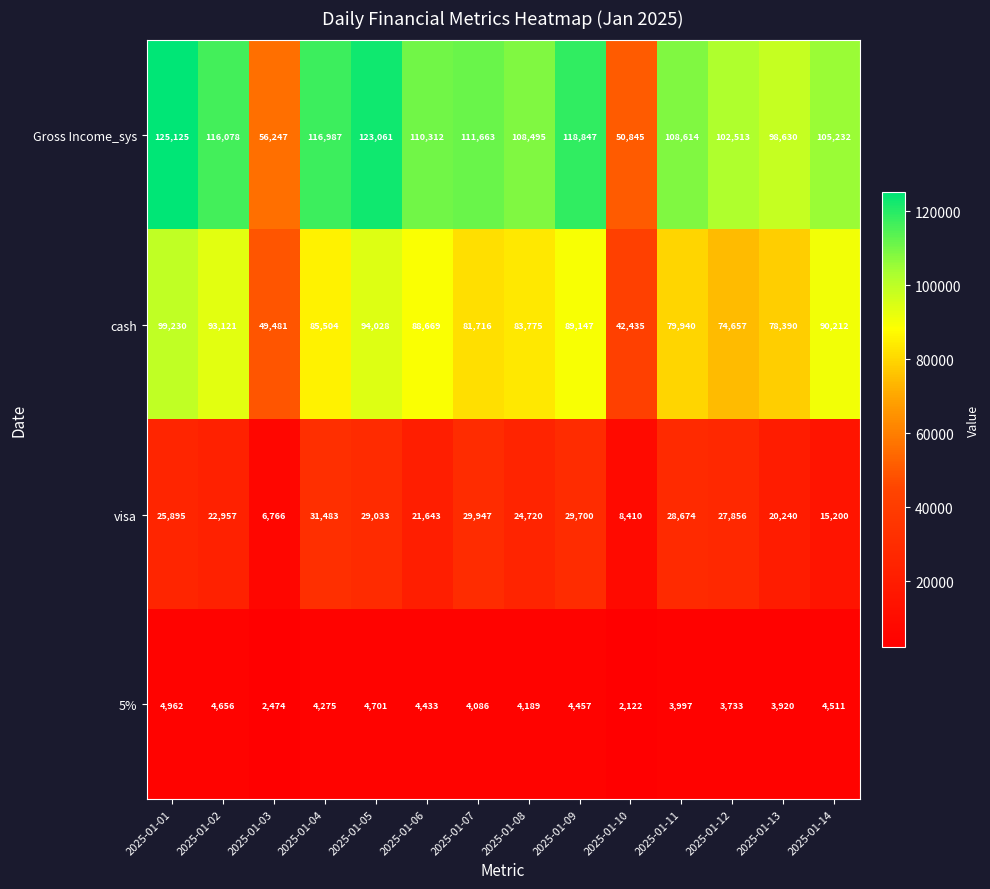

What is the difference between the highest and lowest values at 2025-01-11?

104617